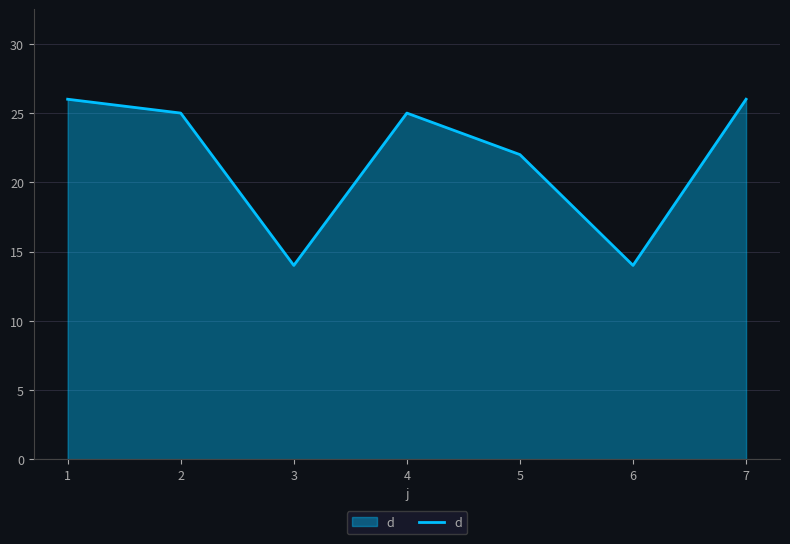

How many lines are shown in the chart?

1